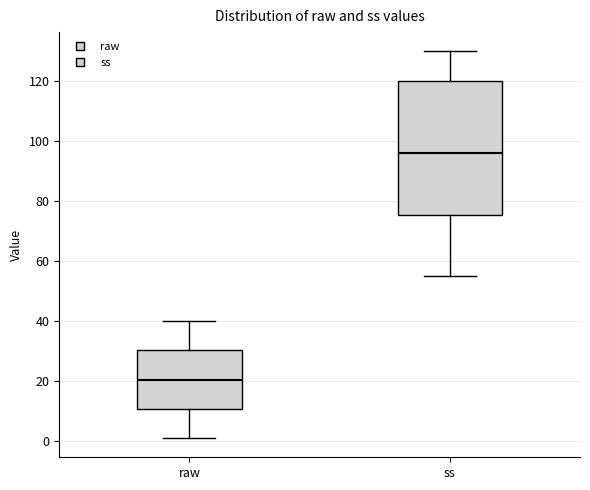

Reading left to right, read every box against the y-axis: the position of its median line, the range the box covers, and the ends of its whiskers. The values are not printed on the chart, so give them approximately, as read against the axis.

raw: median 20, box 10 to 30, whiskers 2 to 40
ss: median 96, box 76 to 120, whiskers 56 to 130